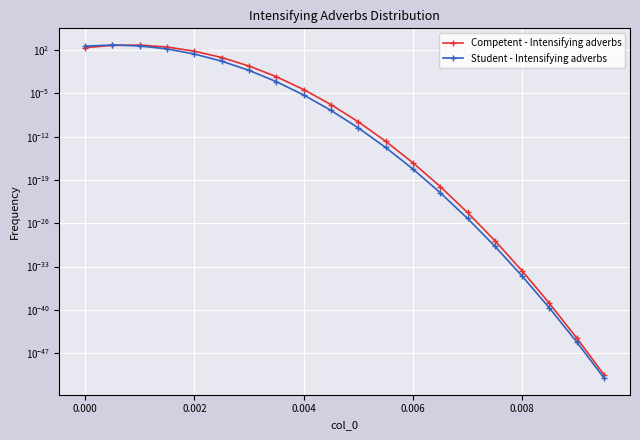

Rank the series by their maximum value, from lowest to highest.

Competent - Intensifying adverbs, Student - Intensifying adverbs